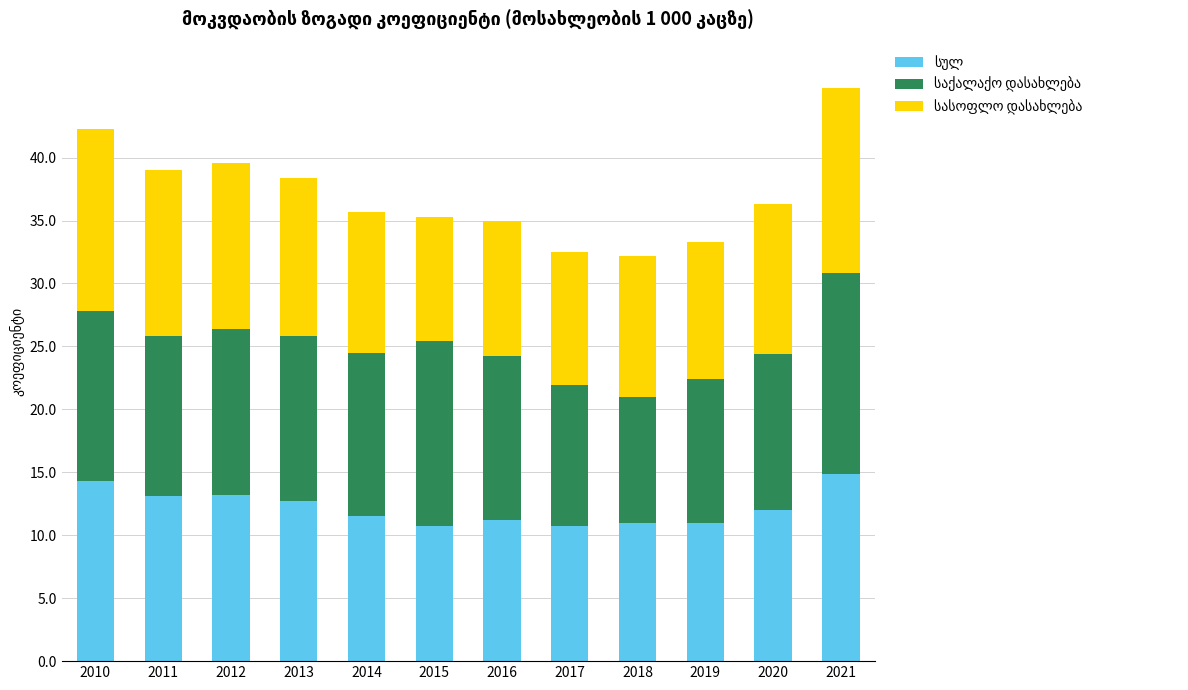

What is the total value across all series at 2015?

35.3